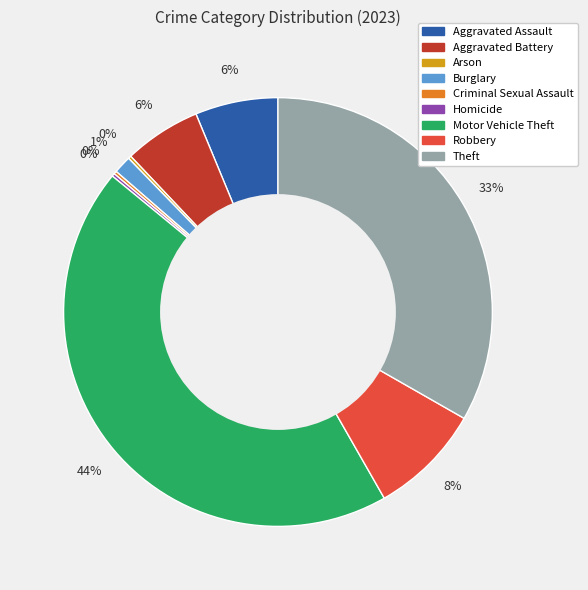

Is it true that Theft is 33% of the pie?

True